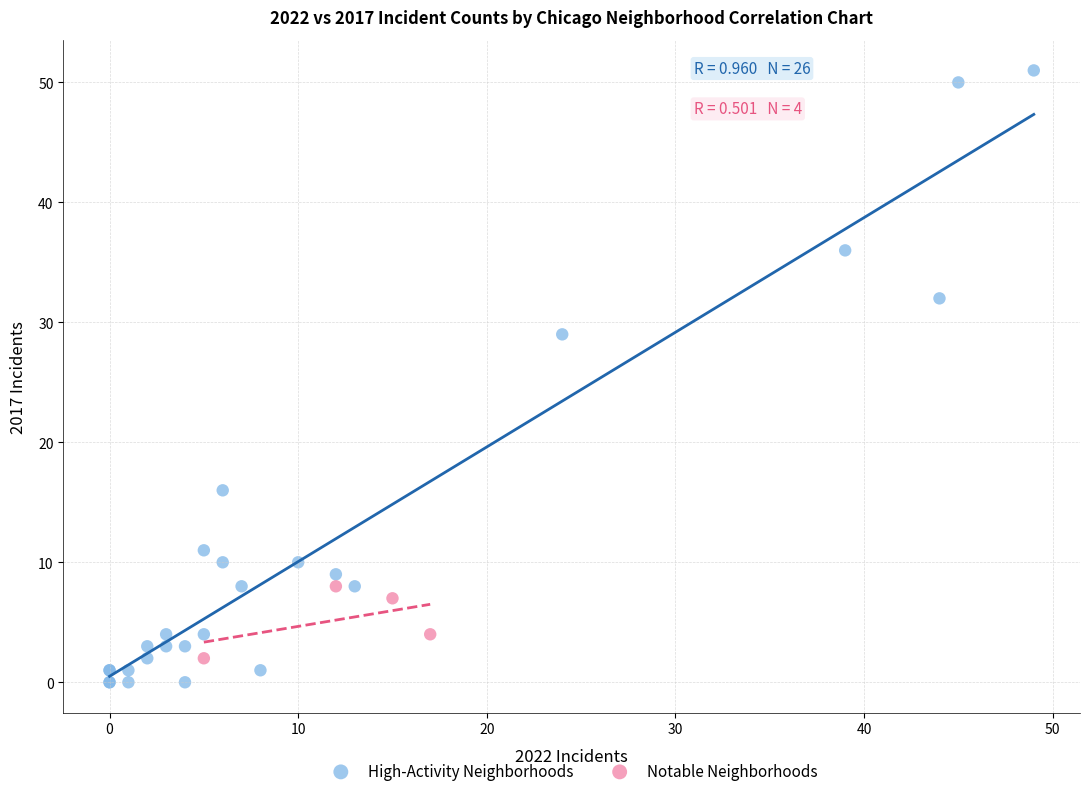

Which series contains the highest Y value?

High-Activity Neighborhoods